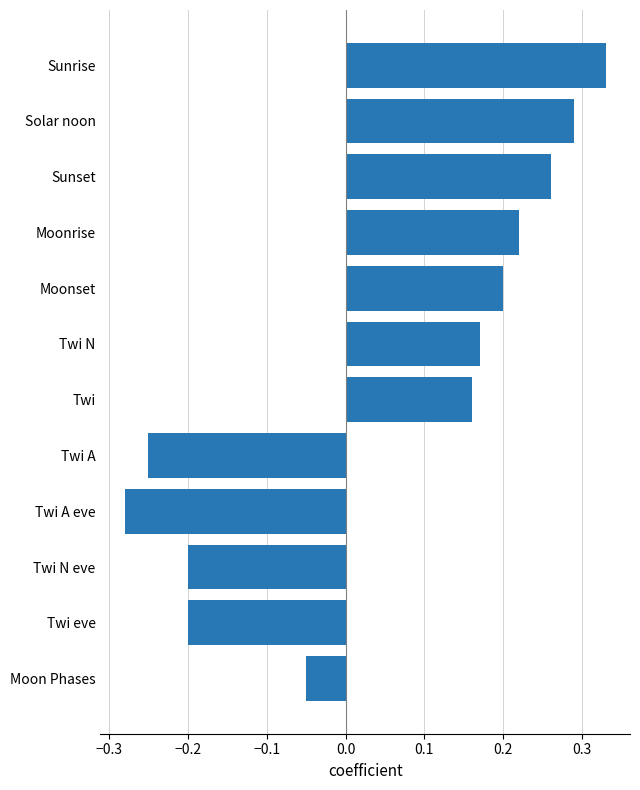

What is the label of the 12th bar from the bottom?

Sunrise